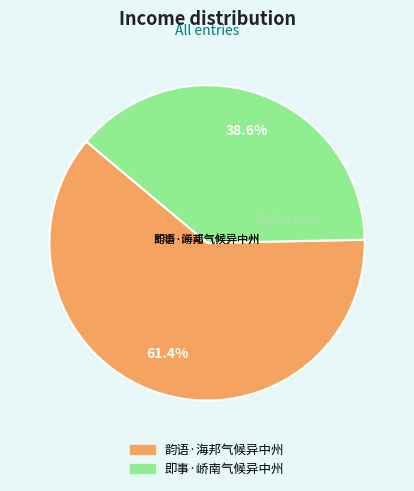

To the nearest percent, what portion does 即事·峤南气候异中州 represent?

39%